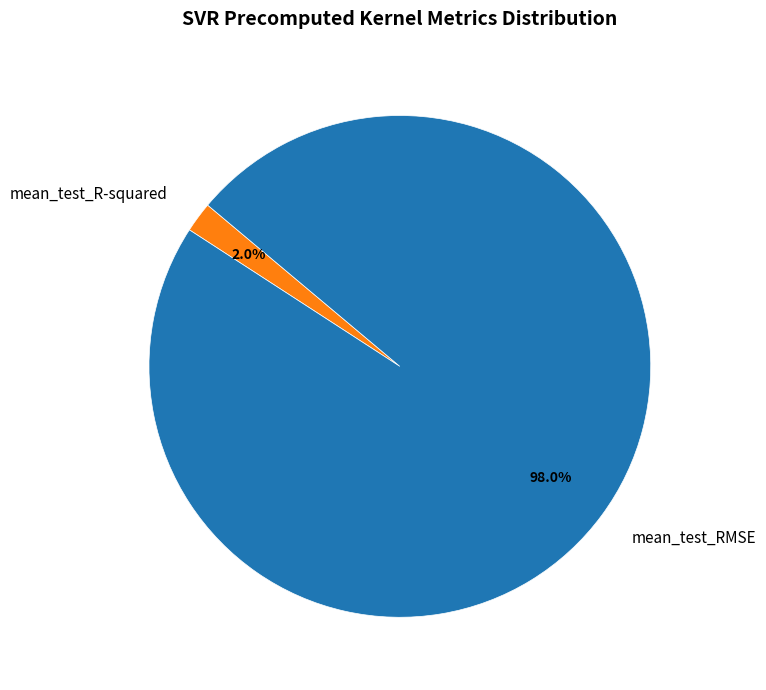

Rank the categories by value from lowest to highest.

mean_test_R-squared, mean_test_RMSE